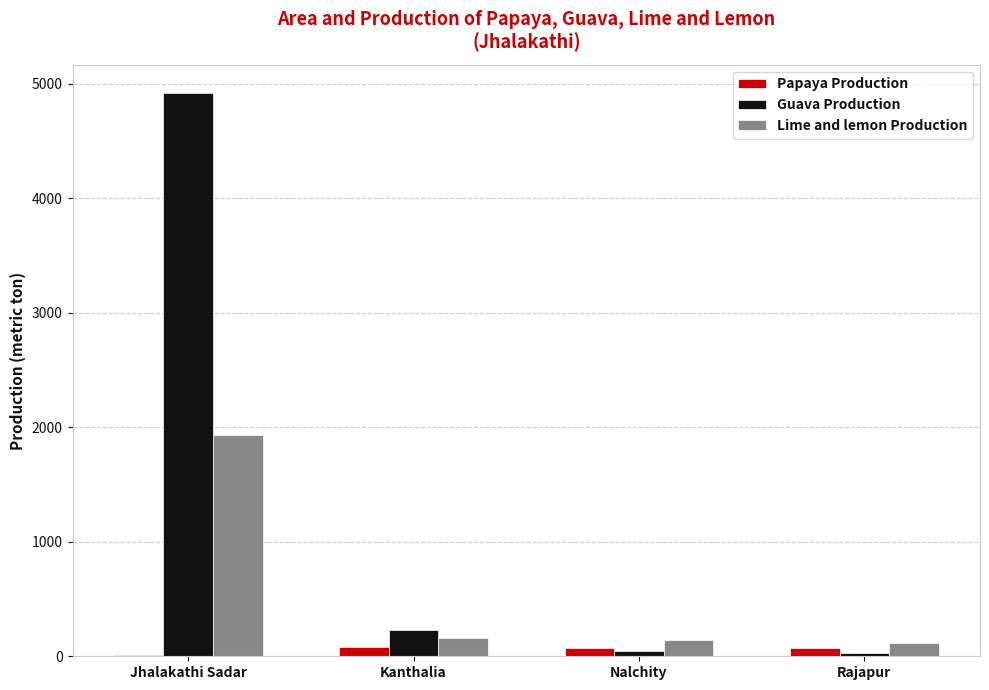

At which category does the chart reach its peak across all series?

Jhalakathi Sadar